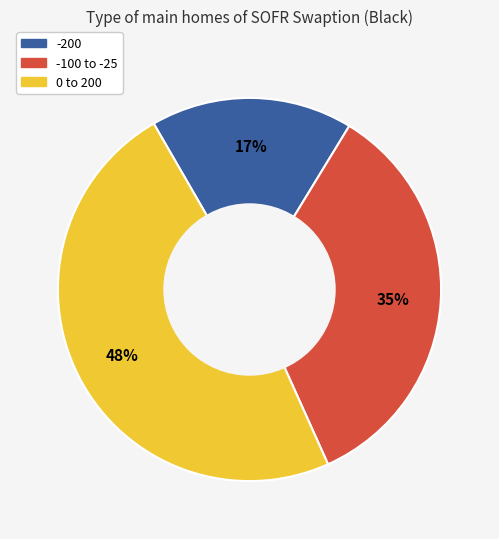

How many segments does this pie chart have?

3